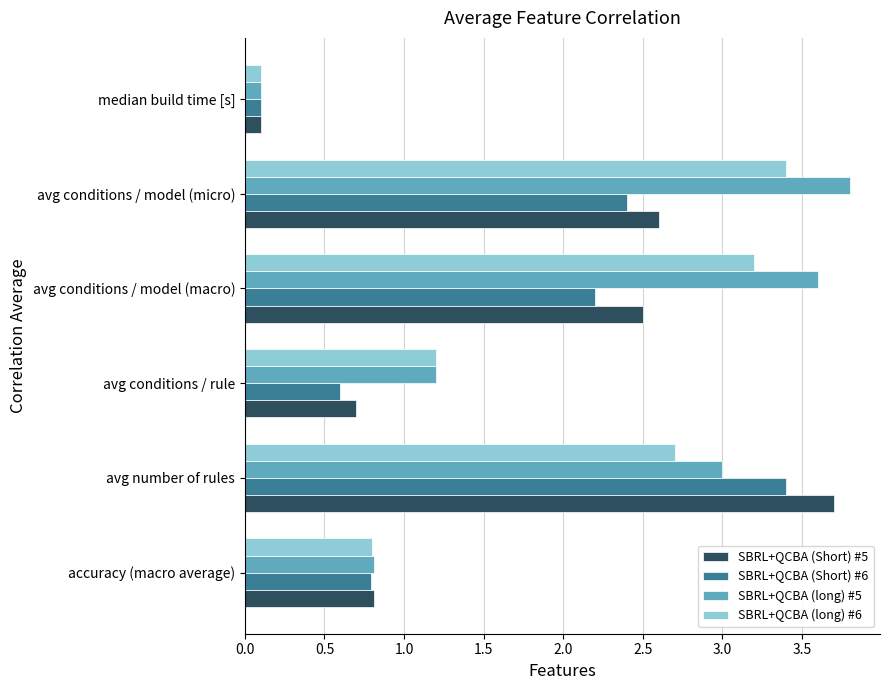

True or false: SBRL+QCBA (Short) #6 has a value of 3.3 at avg conditions / model (macro).

False